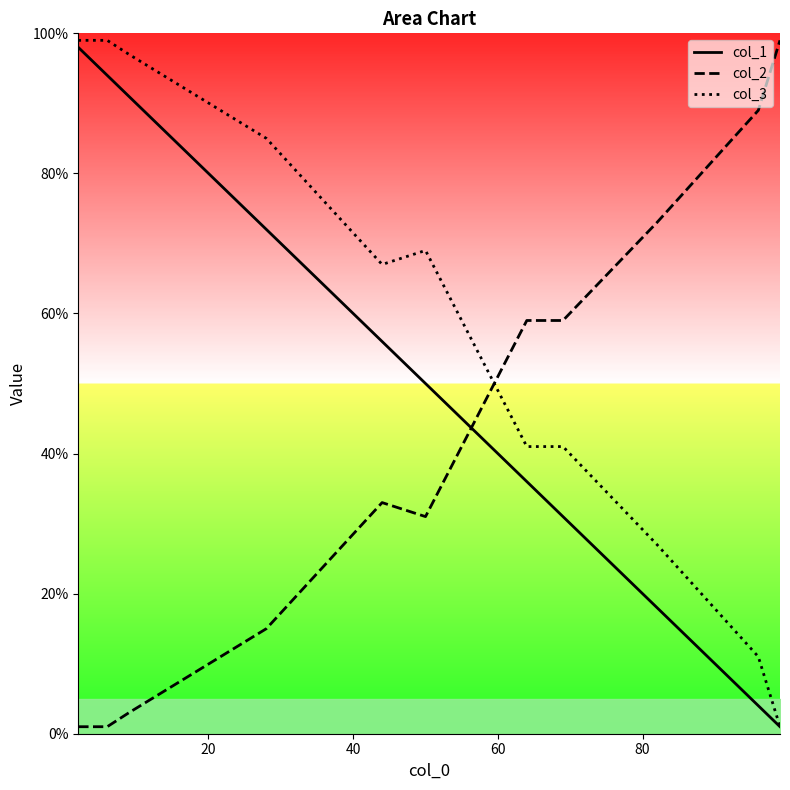

True or false: col_2 and col_3 intersect in this chart.

True